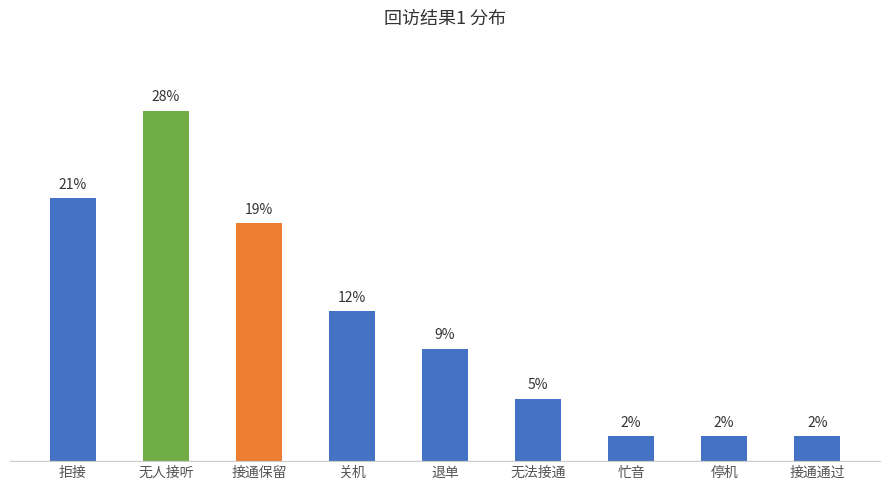

Which has a higher value, 无法接通 or 忙音?

无法接通